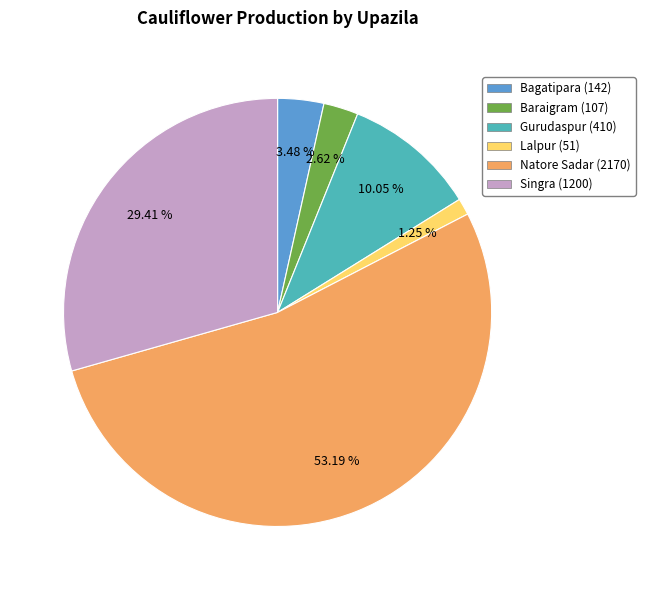

To the nearest percent, what percentage of the pie is Singra?

29%